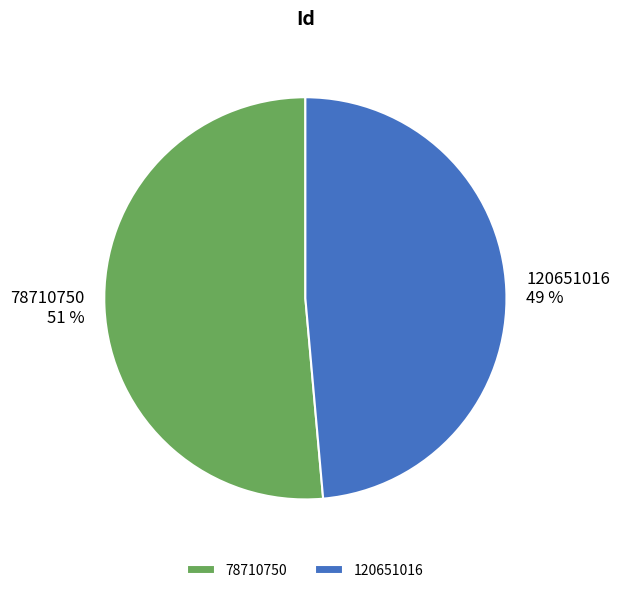

Between 120651016 and 78710750, which is larger?

78710750